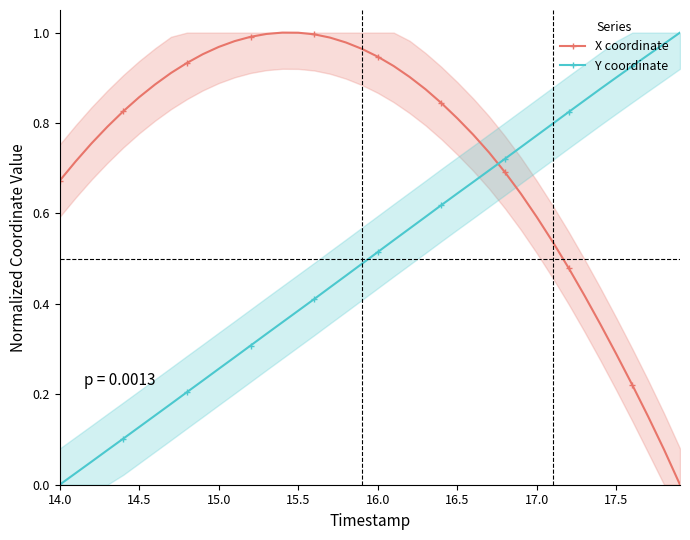

Is it true that X coordinate equals 0.9 at 17.0?

False